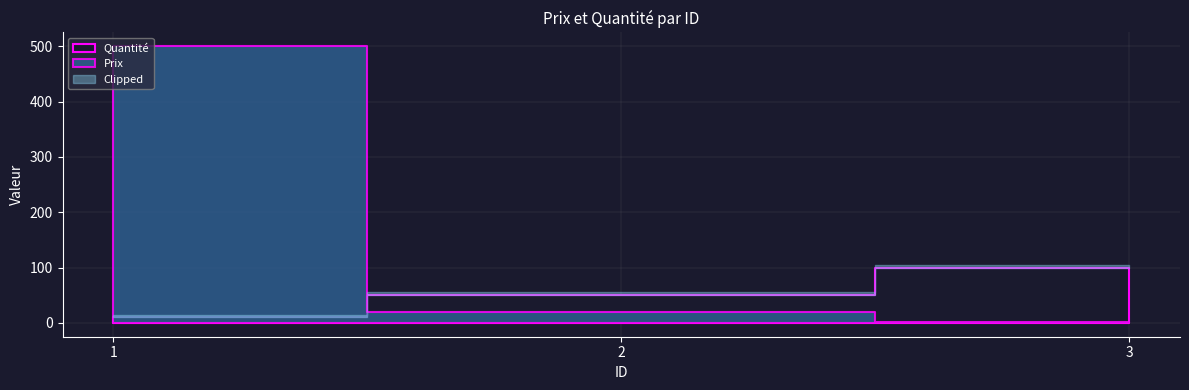

Is it true that Prix equals 129 at 1?

False